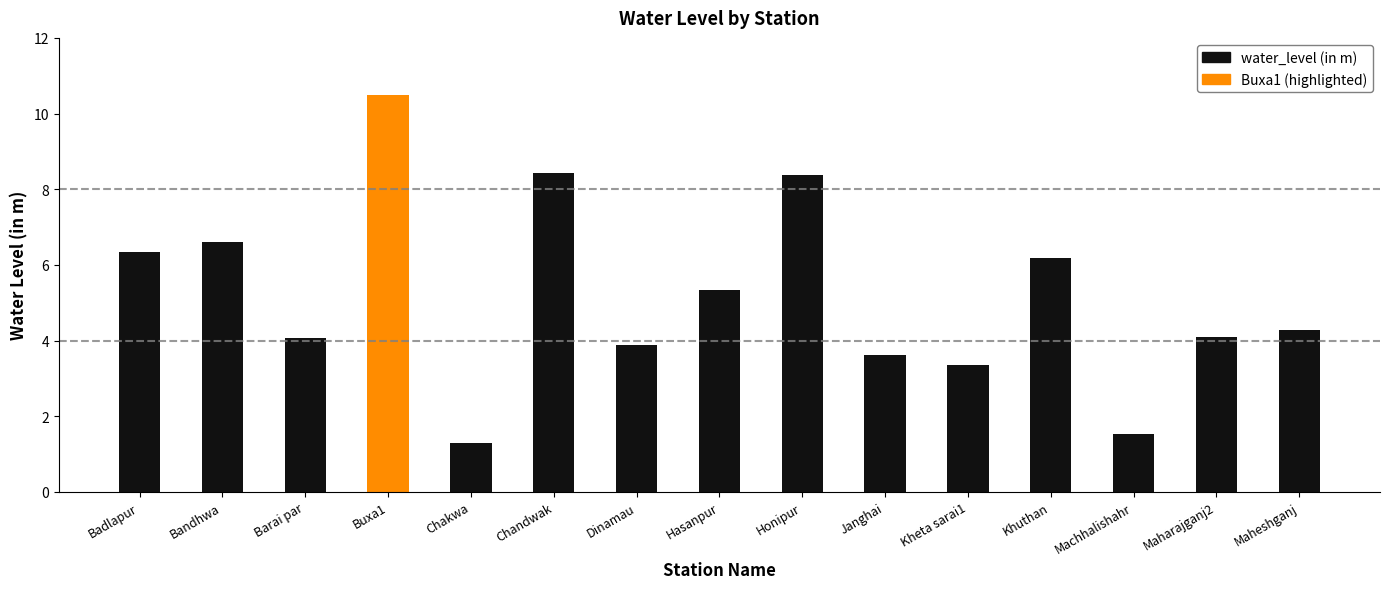

Are the bars grouped side by side (vs. stacked)?

No